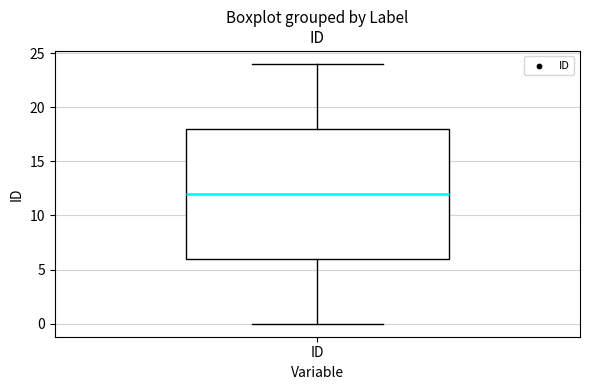

Where does the lower whisker of the box for ID end on the y-axis? The values are not printed on the chart, so give them approximately, as read against the axis.

0